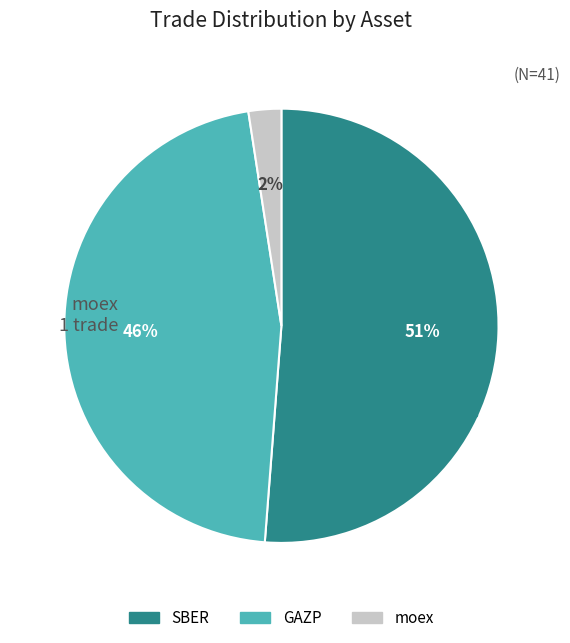

What is the smallest slice in the pie chart?

moex